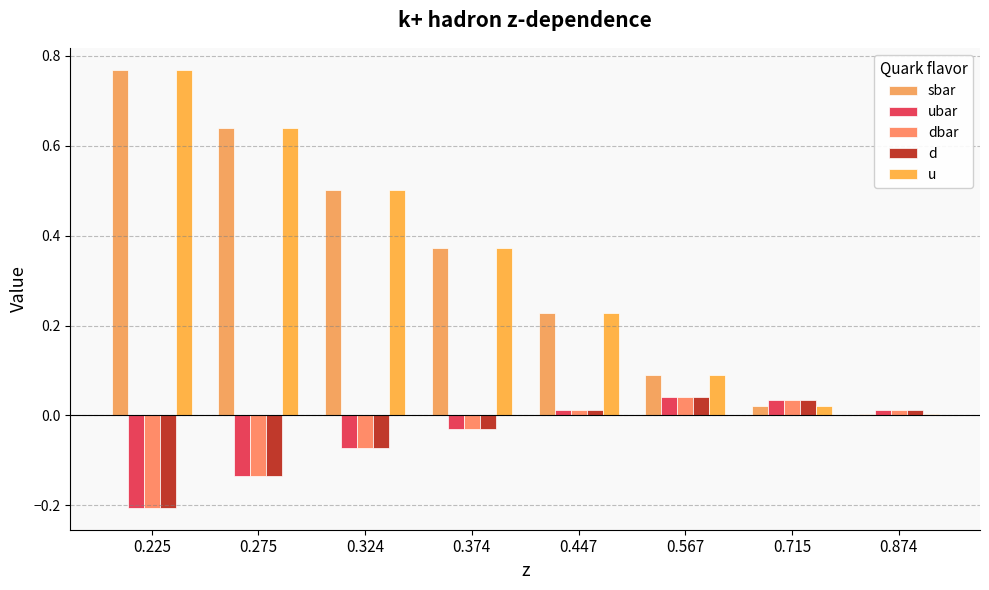

What is the sum of all dbar values?

-0.3